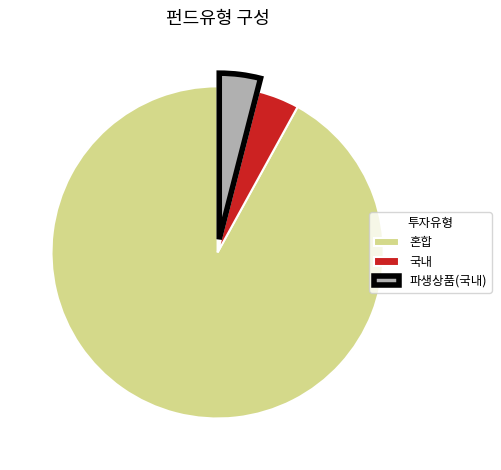

How many segments does this pie chart have?

3